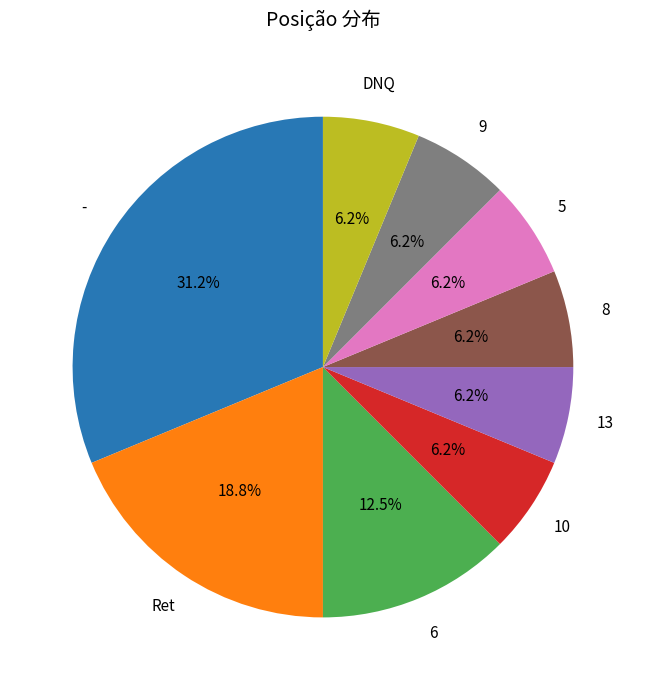

To the nearest percent, what percentage of the pie is 9?

6%